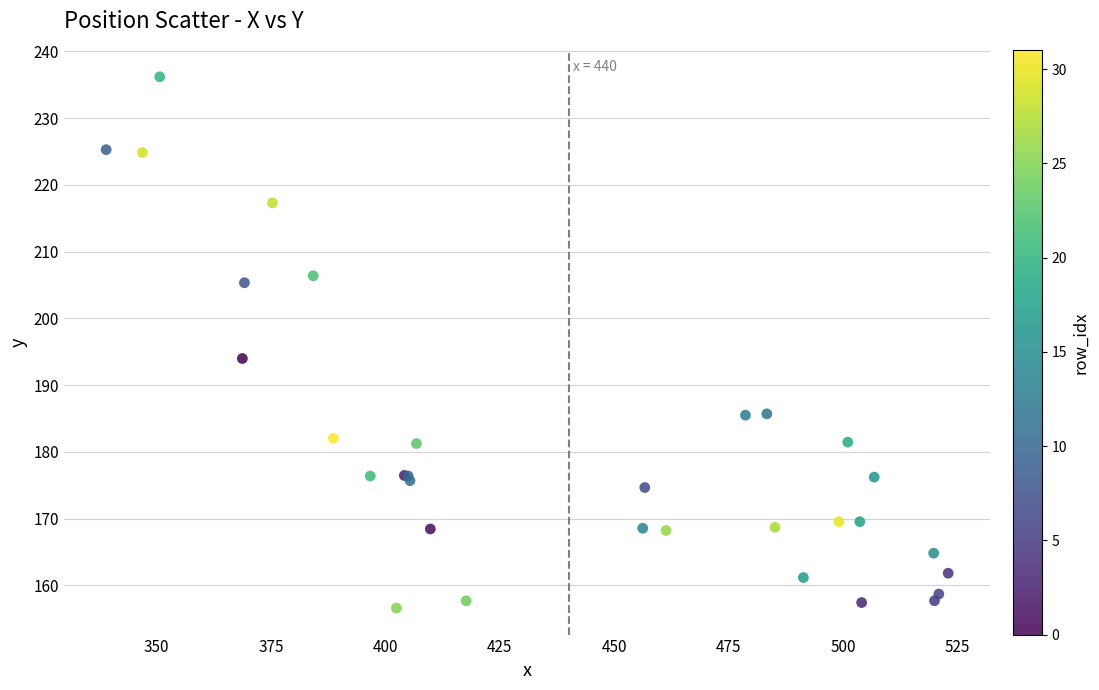

What Y value in the scatter plot is closest to 196?

194.0